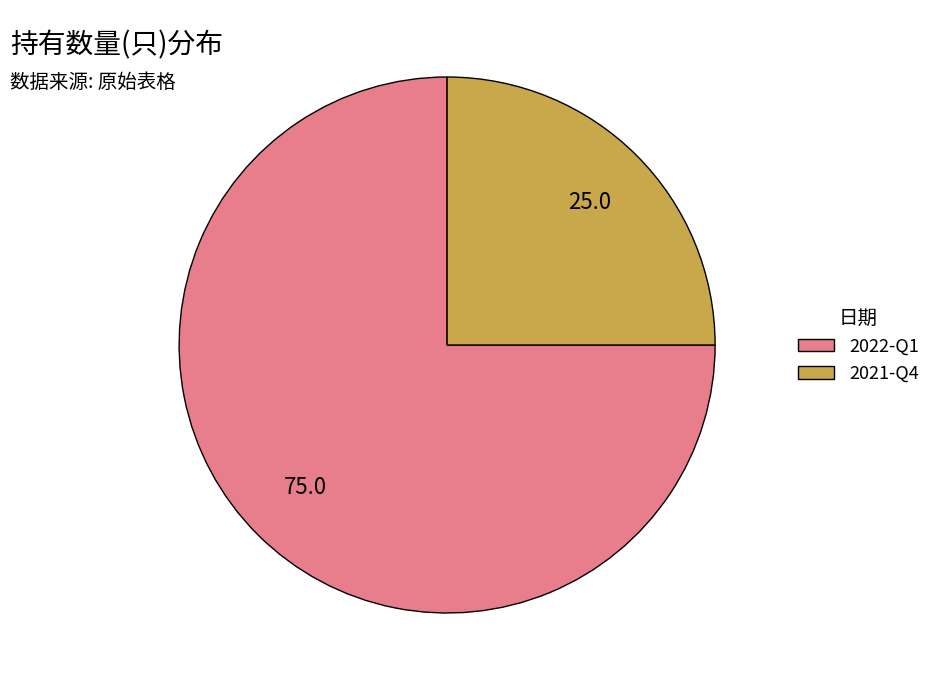

Which slice is the smallest?

2021-Q4